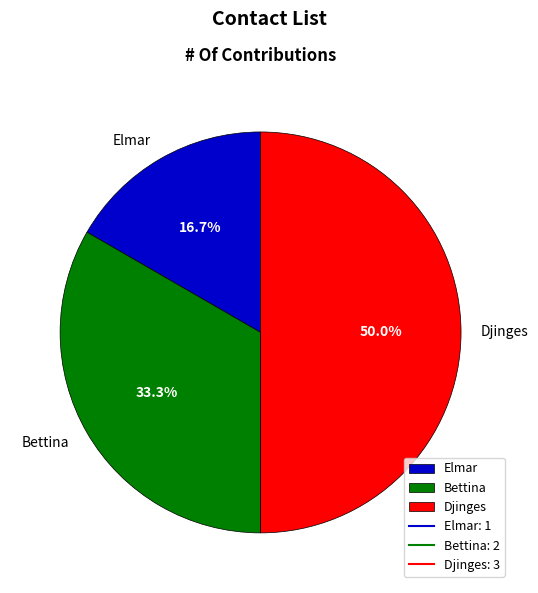

To the nearest percent, what percentage of the pie is Elmar?

17%